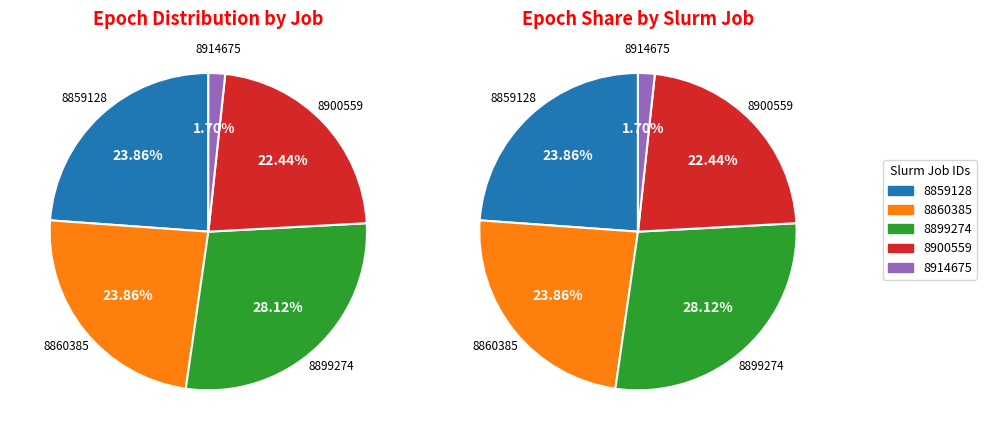

The 8859128 slice represents 37% of the pie. True or false?

False